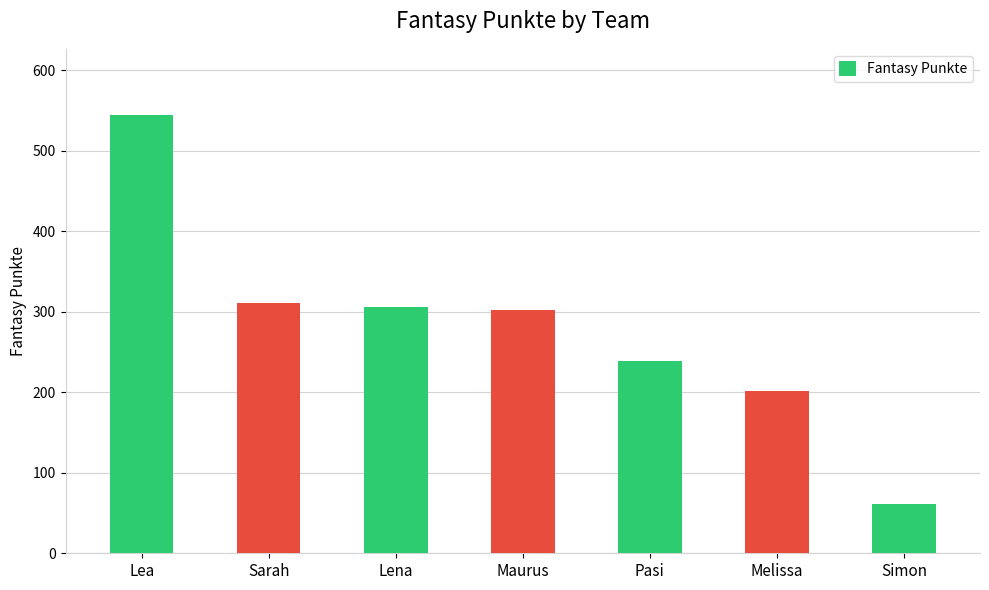

Count the number of categories in the chart.

7